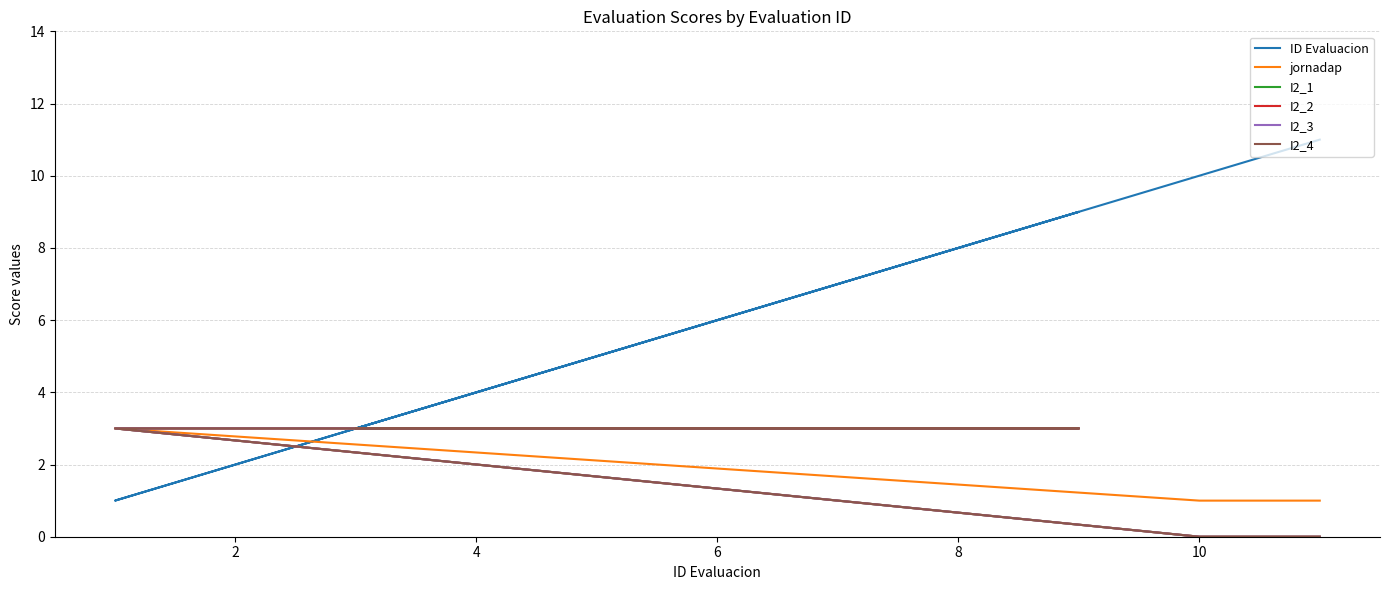

List the series in order of their peak value, highest first.

ID Evaluacion, jornadap, I2_1, I2_2, I2_3, I2_4